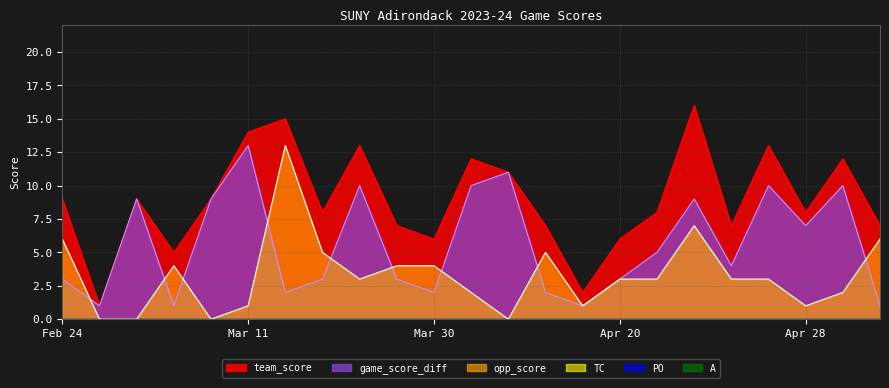

What is the difference between the team_score values at Mar 3 and Feb 24?

4